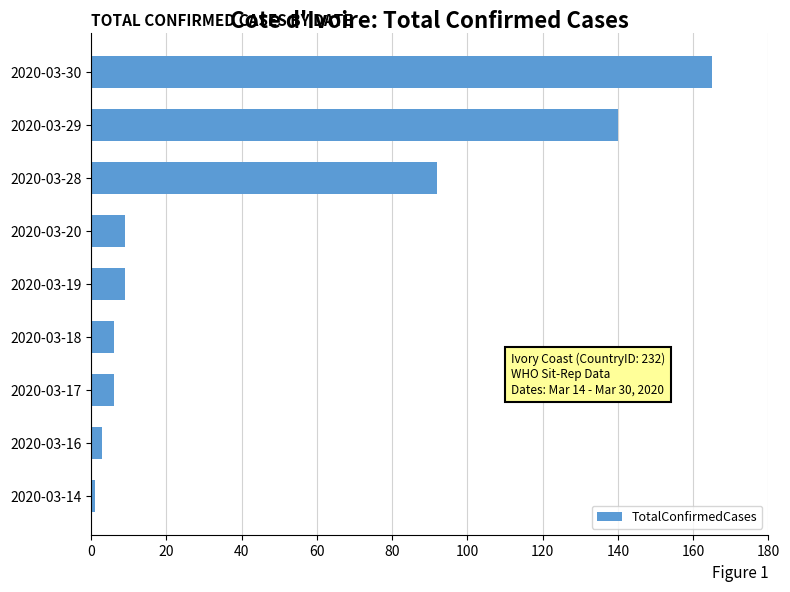

What is the ratio of the value at 2020-03-28 to the value at 2020-03-29?

0.7